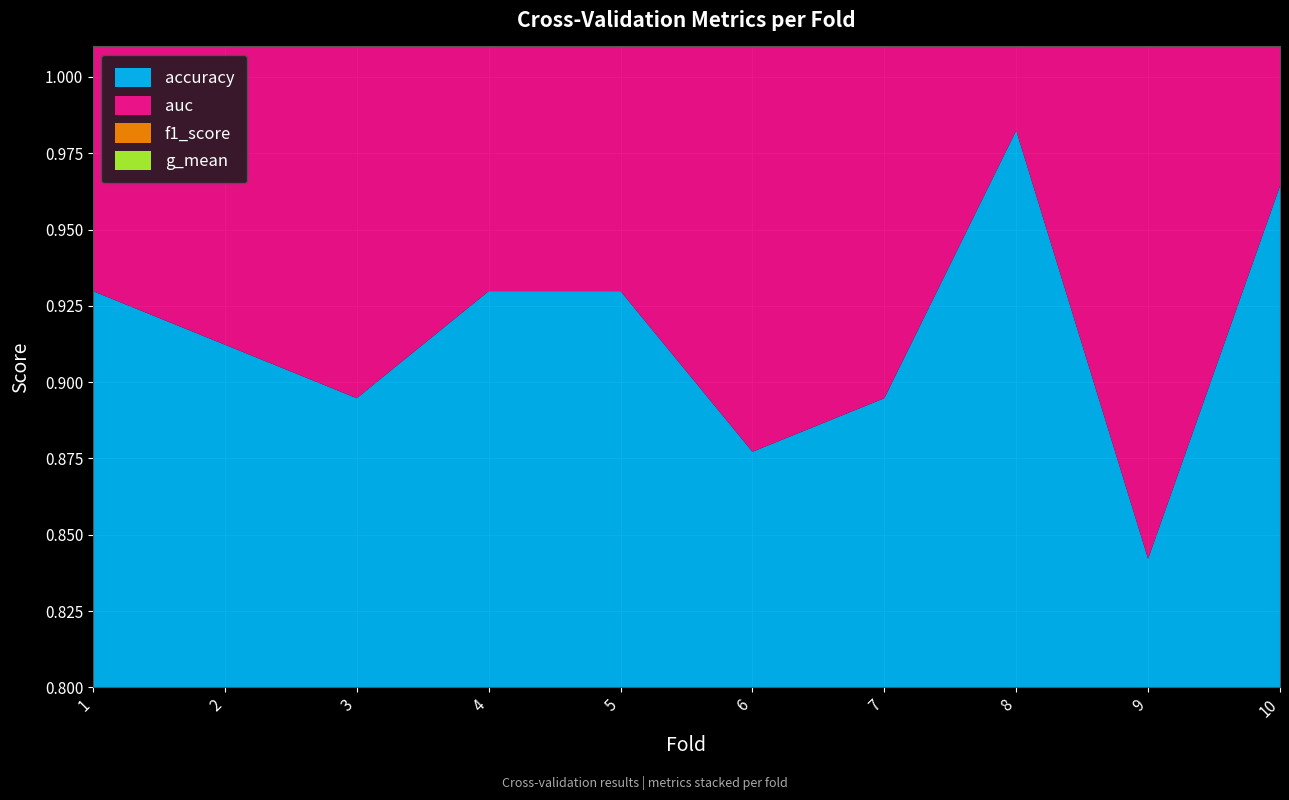

Reading left to right, what are all the values shown in this chart?

accuracy: 0.9	0.9	0.9	0.9	0.9	0.9	0.9	1.0	0.8	1.0
auc: 0.9	0.9	0.9	1.0	0.9	0.9	0.9	1.0	0.9	1.0
f1_score: 0.9	0.9	0.9	0.9	0.9	0.9	0.9	1.0	0.8	1.0
g_mean: 0.9	0.9	0.9	1.0	0.9	0.9	0.9	1.0	0.9	1.0